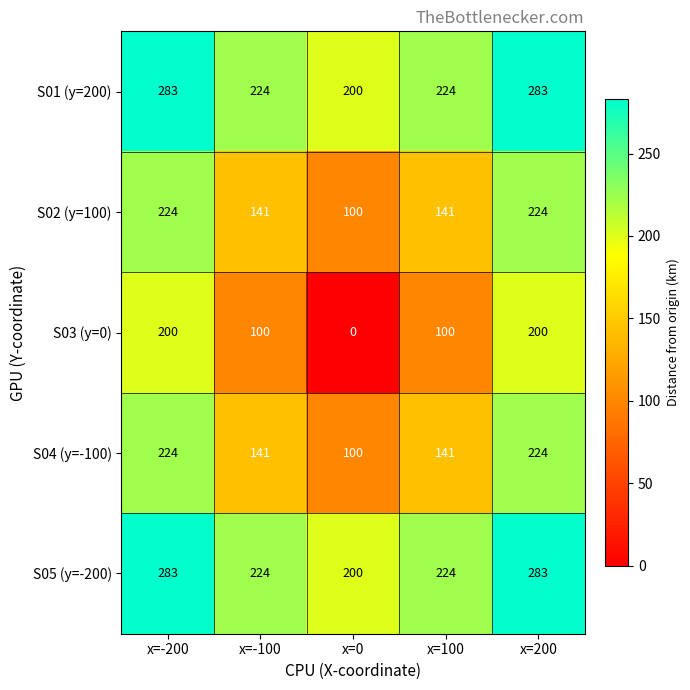

What is the total value across all series at x=100?

830